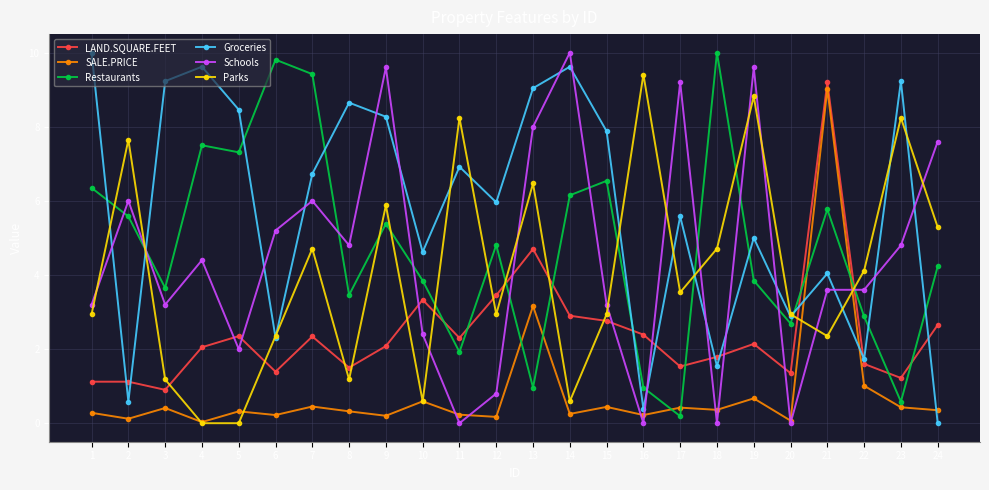

How many lines are shown in the chart?

6